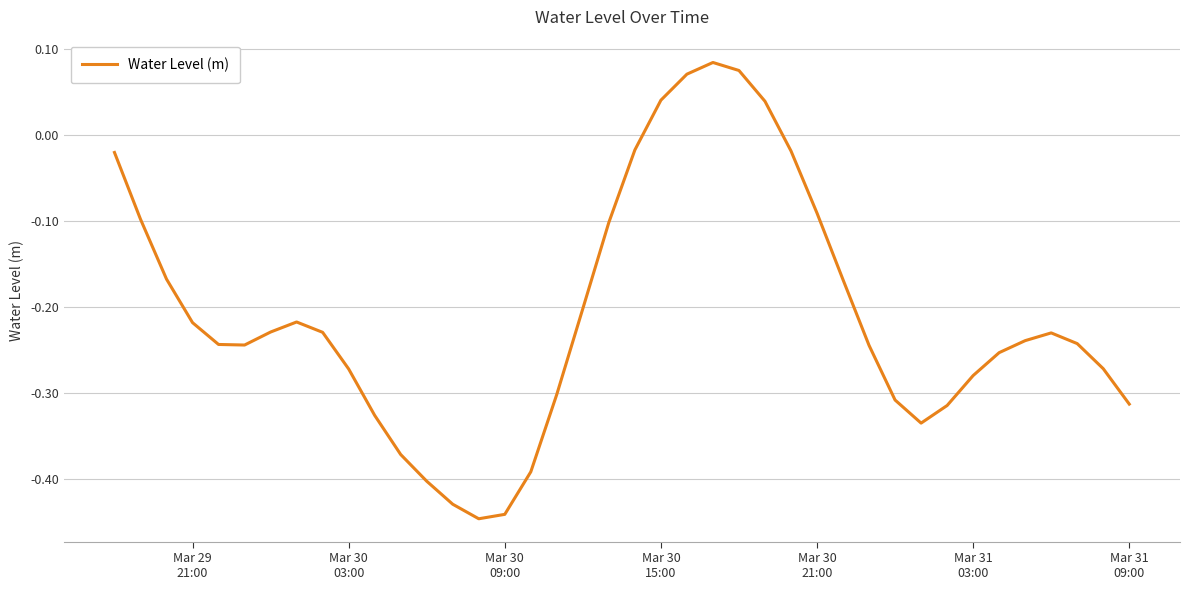

Is this an area chart (filled region under the line)?

No